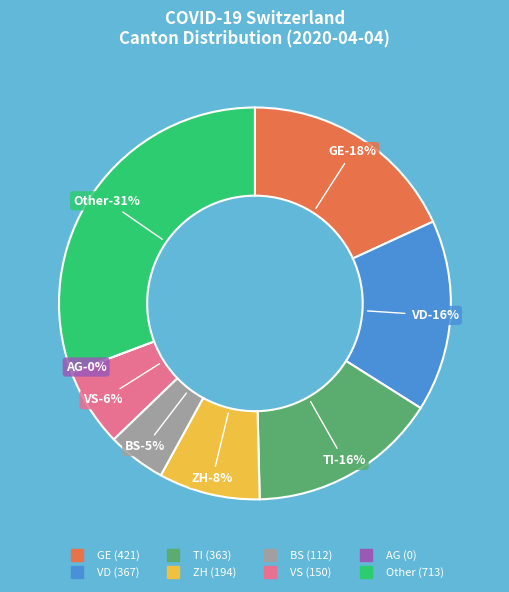

Is it true that 2020-04-03 is 17% of the pie?

False